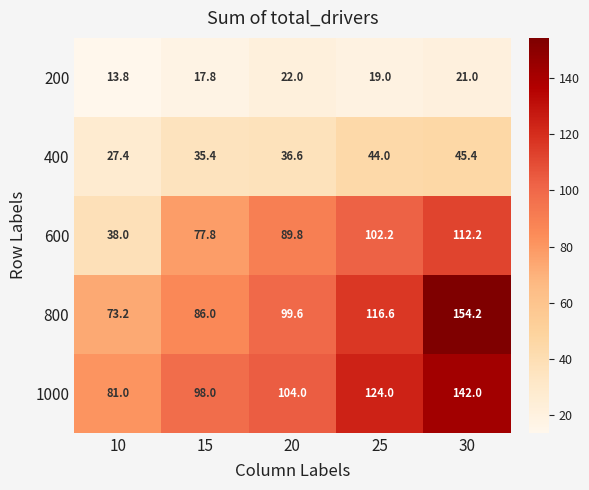

What is the total value across all series at 20?

352.0